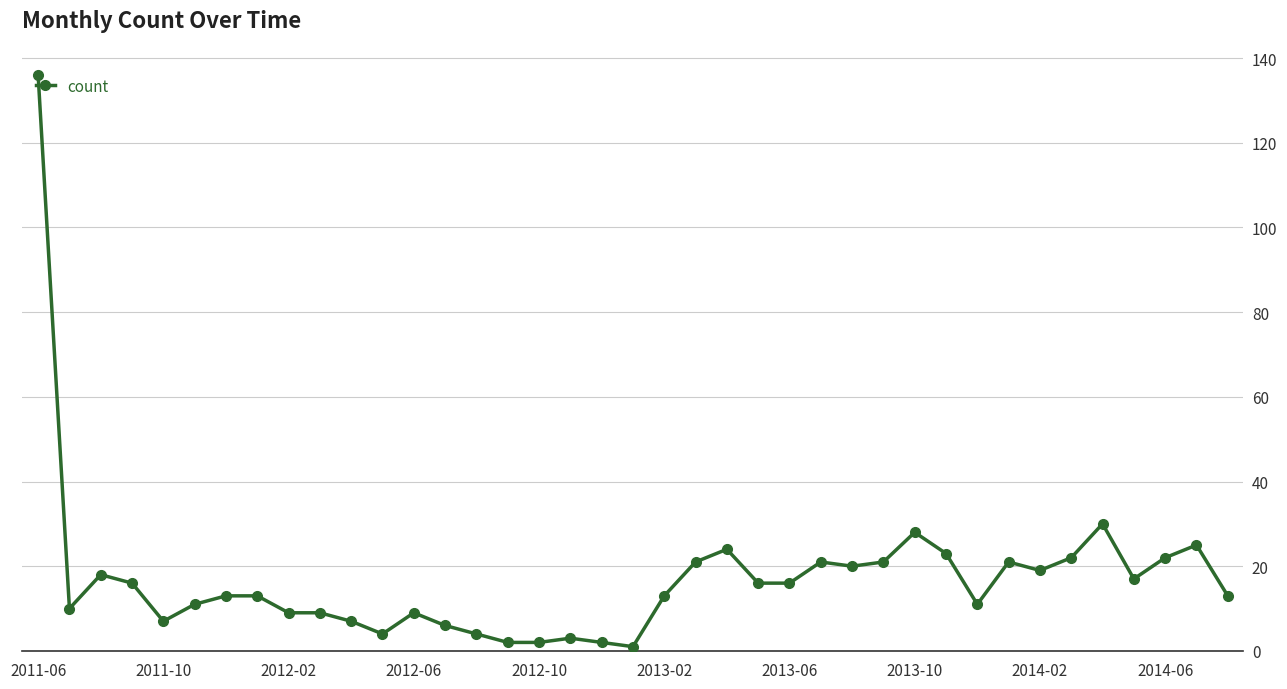

What is the average value?

17